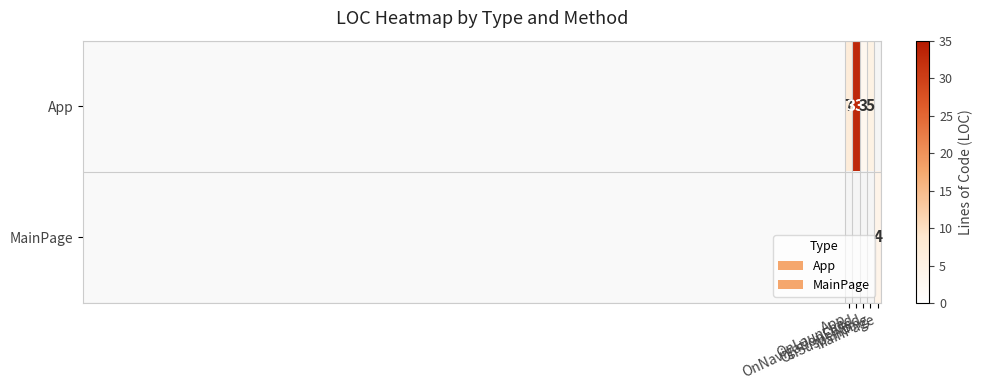

How many values in App are above zero?

4